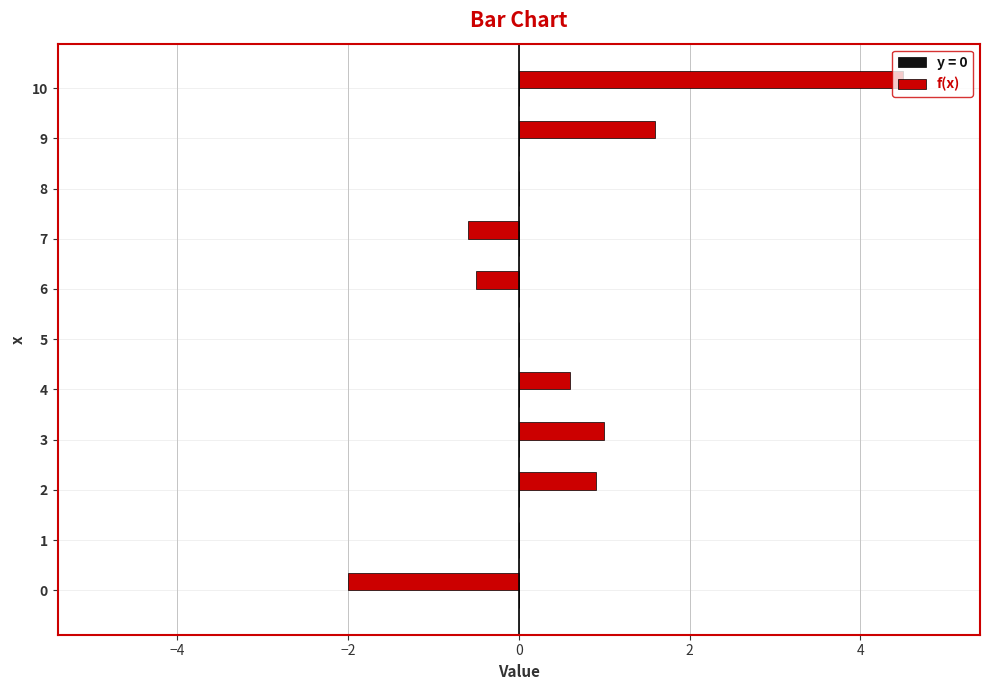

How many distinct data groups are displayed?

1